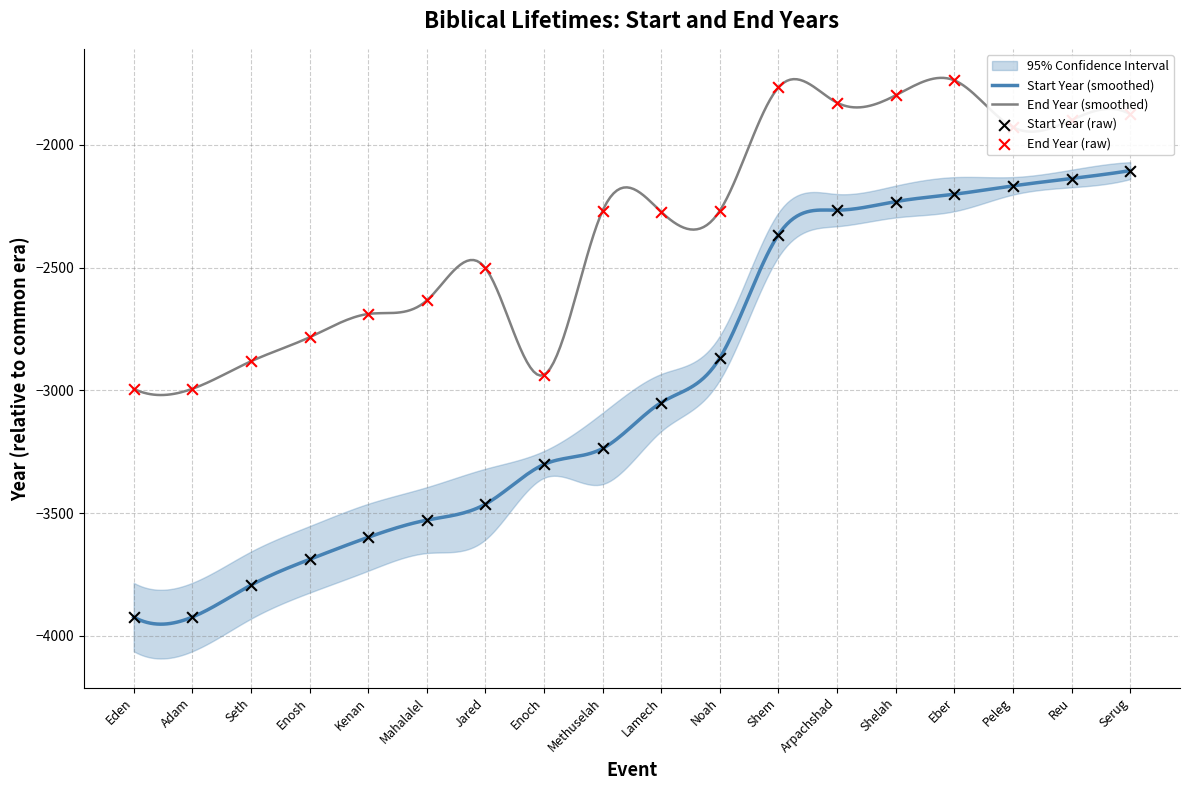

Which series has the largest total across all categories?

End